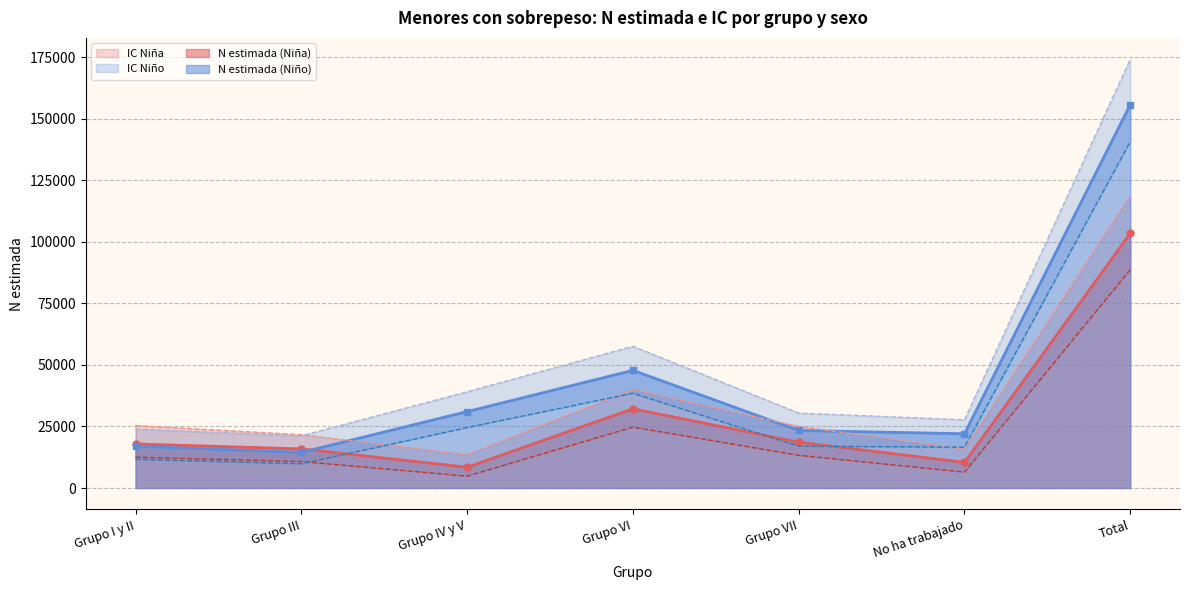

What is the sum of all N estimada (Niño) values?

311354